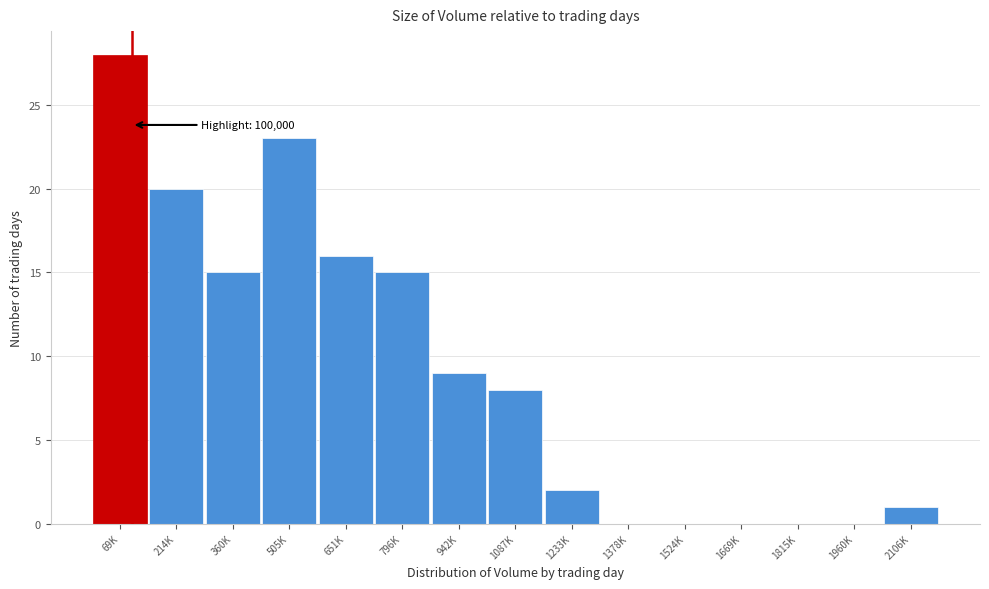

Reading left to right, what are all the values shown in this chart?

69K=28	214K=20	360K=15	505K=23	651K=16	796K=15	942K=9	1087K=8	1233K=2	1378K=0	1524K=0	1669K=0	1815K=0	1960K=0	2106K=1